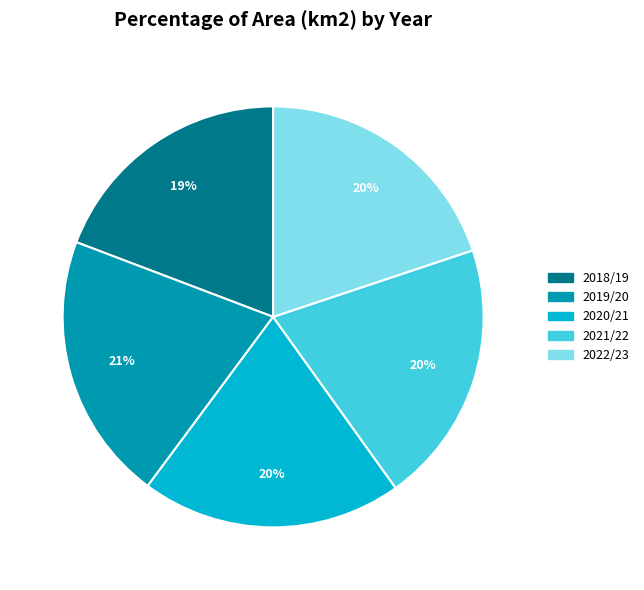

To the nearest percent, what is the difference between the 2022/23 and 2018/19 slice percentages?

1%